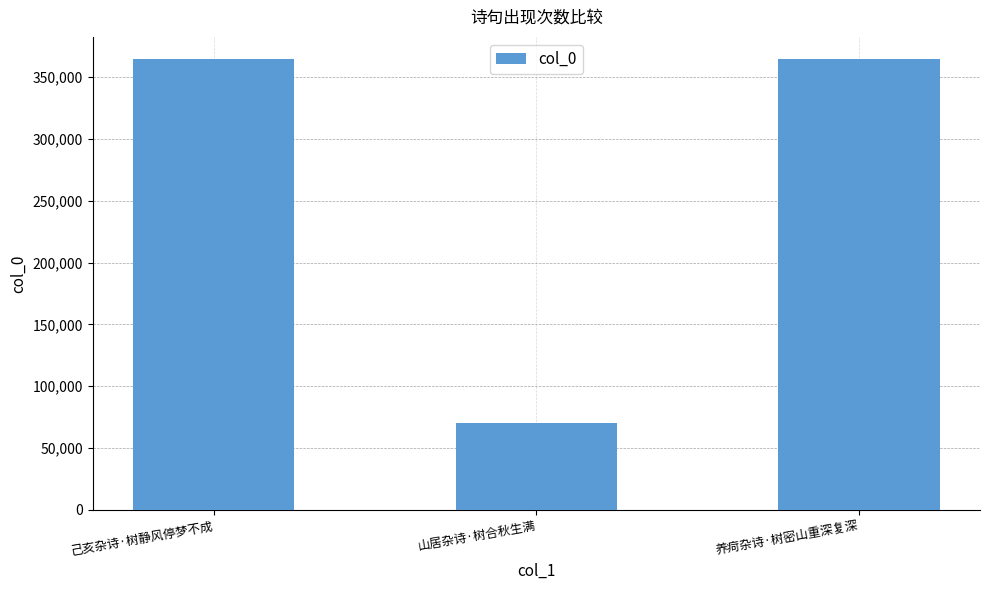

What position from the right is 己亥杂诗·树静风停梦不成?

3